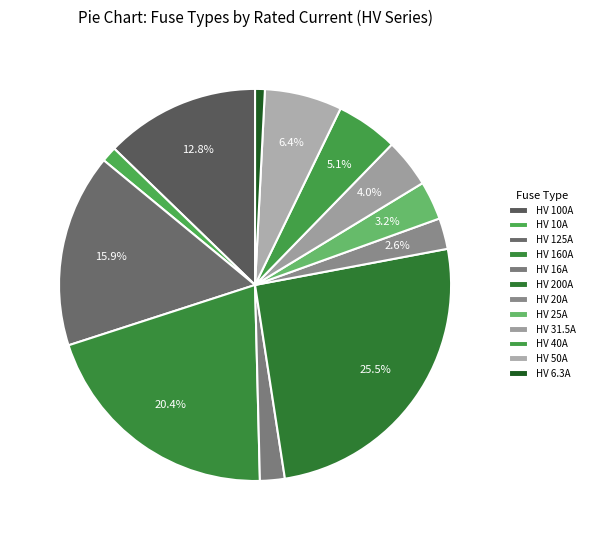

What is the smallest slice in the pie chart?

HV 6.3A